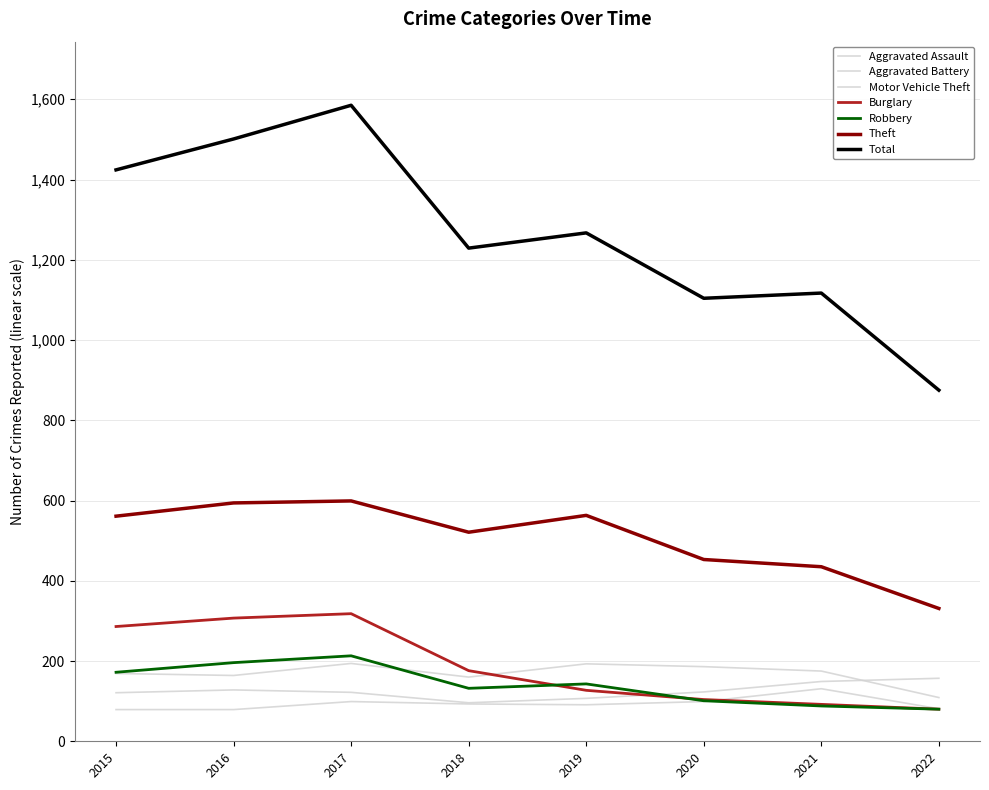

What is the approximate value of Aggravated Battery at 2021, to the nearest 10?

180